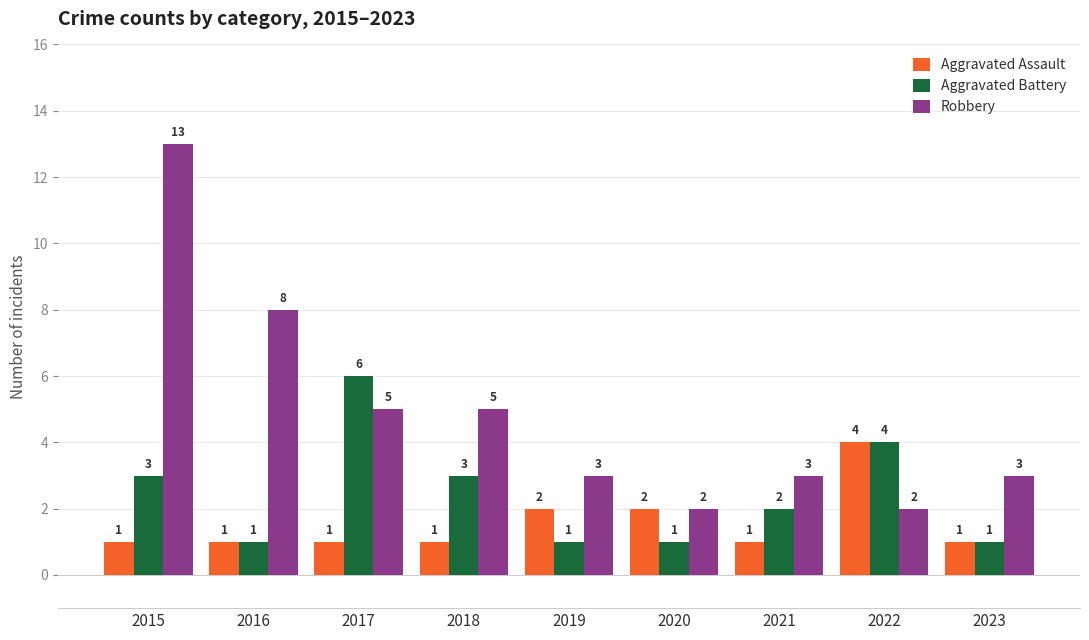

Which series has the widest spread of values?

Robbery